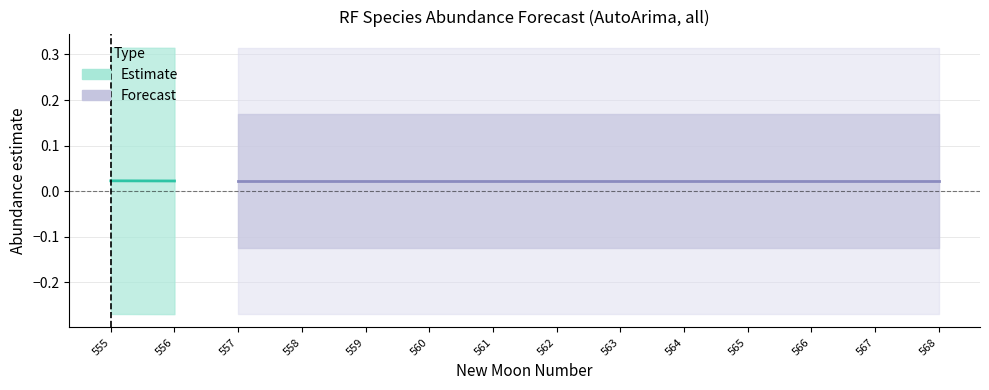

Reading right to left, transcribe all the data shown in this chart.

estimate: 0.0	0.0	0.0	0.0	0.0	0.0	0.0	0.0	0.0	0.0	0.0	0.0	0.0	0.0
lower_pi: -0.3	-0.3	-0.3	-0.3	-0.3	-0.3	-0.3	-0.3	-0.3	-0.3	-0.3	-0.3	-0.3	-0.3
upper_pi: 0.3	0.3	0.3	0.3	0.3	0.3	0.3	0.3	0.3	0.3	0.3	0.3	0.3	0.3